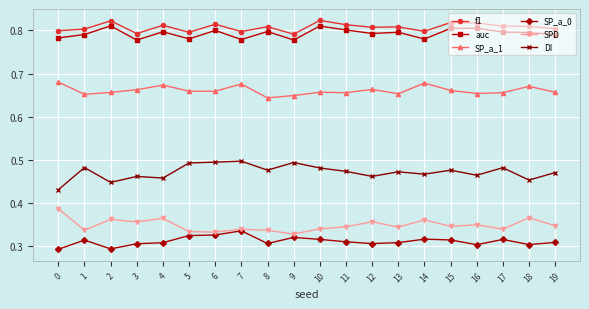

True or false: SP_a_0 has more than 1 interior local peaks.

True